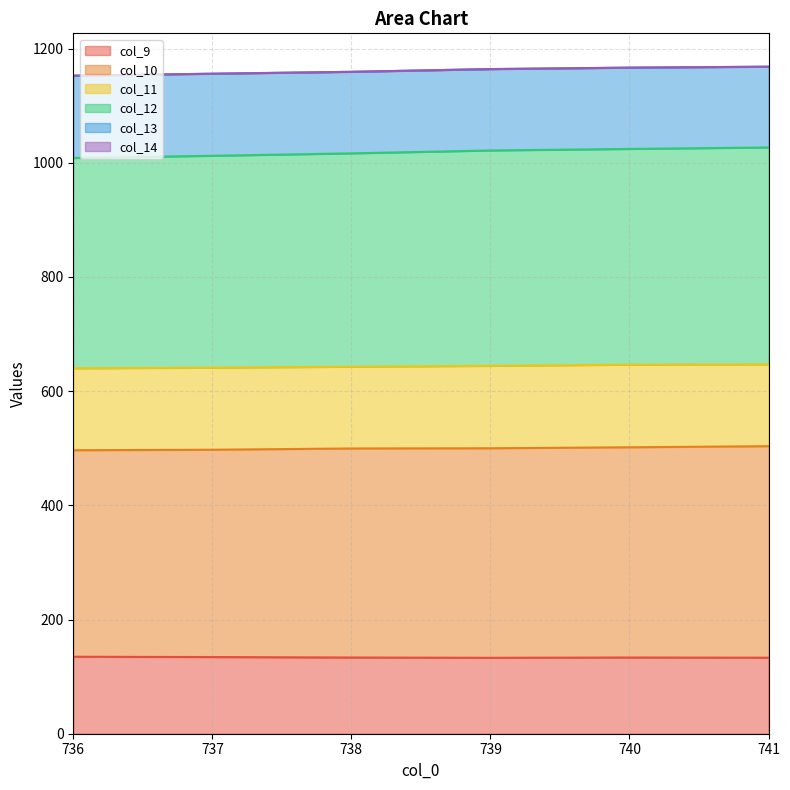

How many categories are shown in the chart?

6